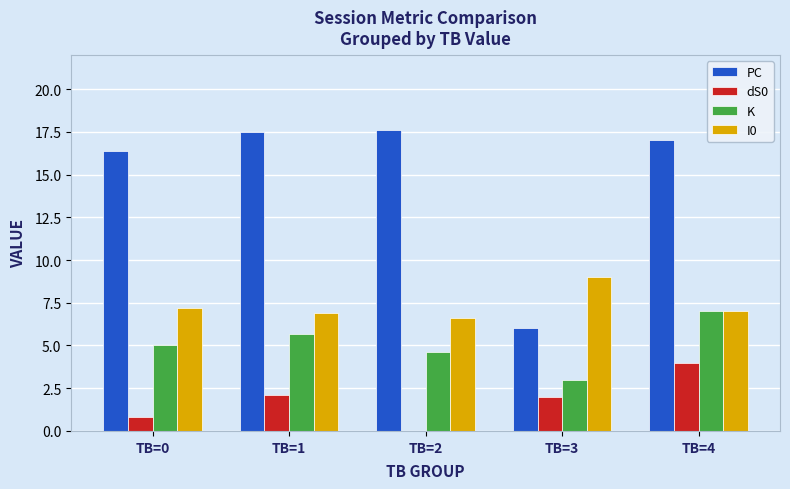

At which label does dS0 reach its minimum?

TB=2